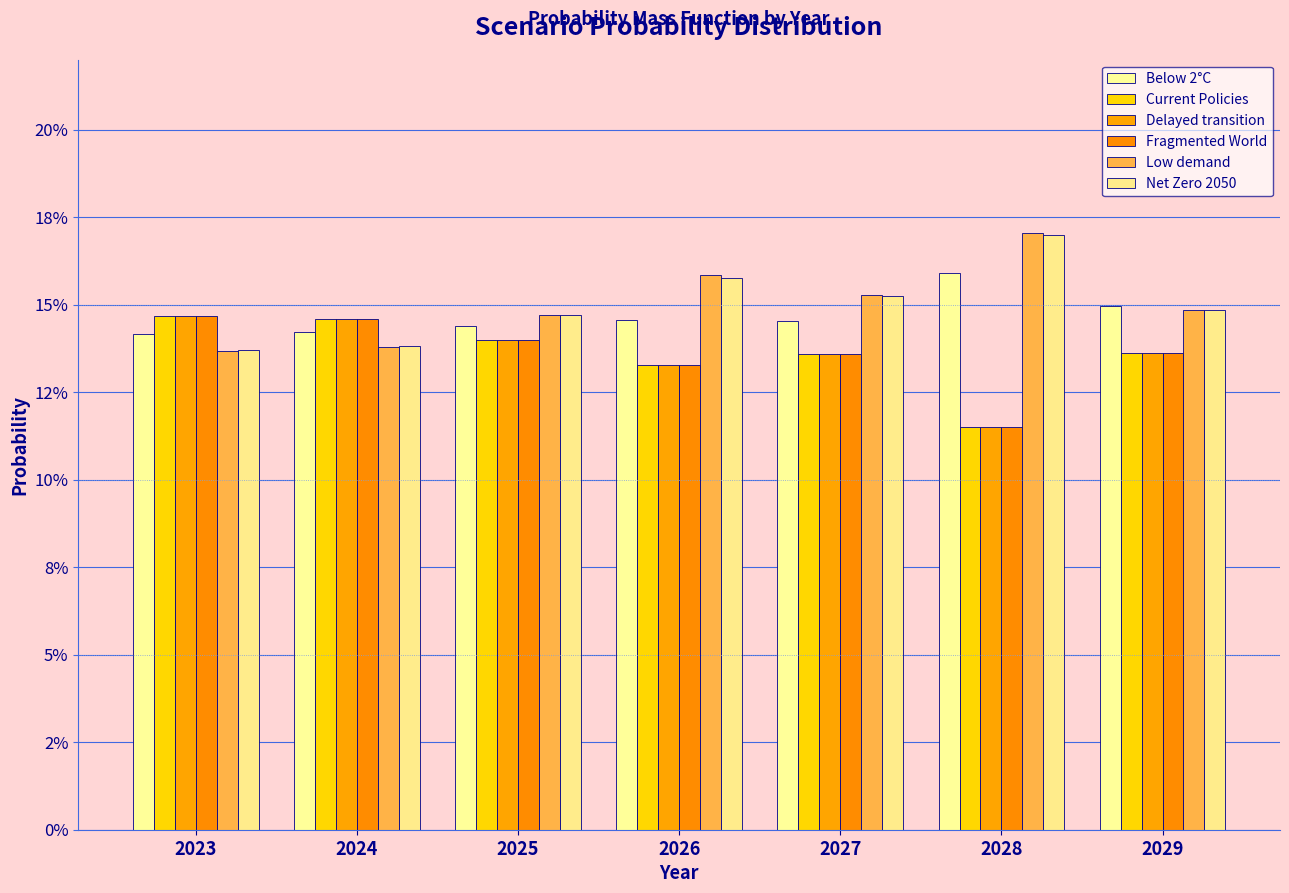

What is the value of the Current Policies bar at the 5th from the left?

0.1